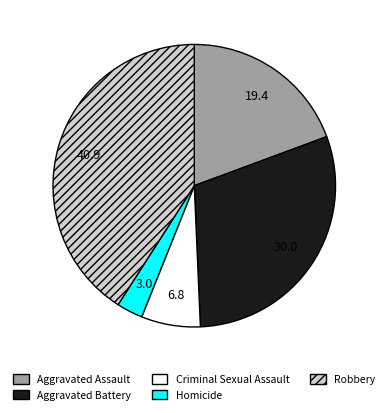

The Aggravated Battery slice represents 30% of the pie. True or false?

True